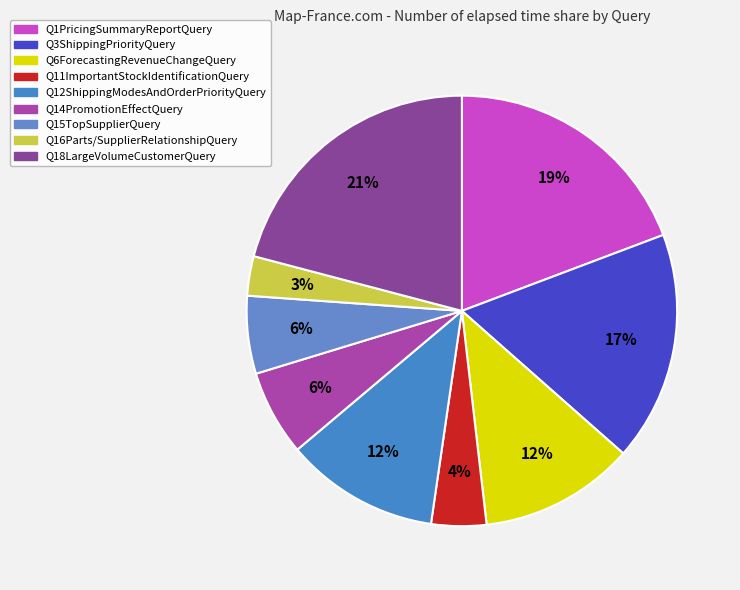

Rank the categories by value from lowest to highest.

Q16Parts/SupplierRelationshipQuery, Q11ImportantStockIdentificationQuery, Q15TopSupplierQuery, Q14PromotionEffectQuery, Q12ShippingModesAndOrderPriorityQuery, Q6ForecastingRevenueChangeQuery, Q3ShippingPriorityQuery, Q1PricingSummaryReportQuery, Q18LargeVolumeCustomerQuery